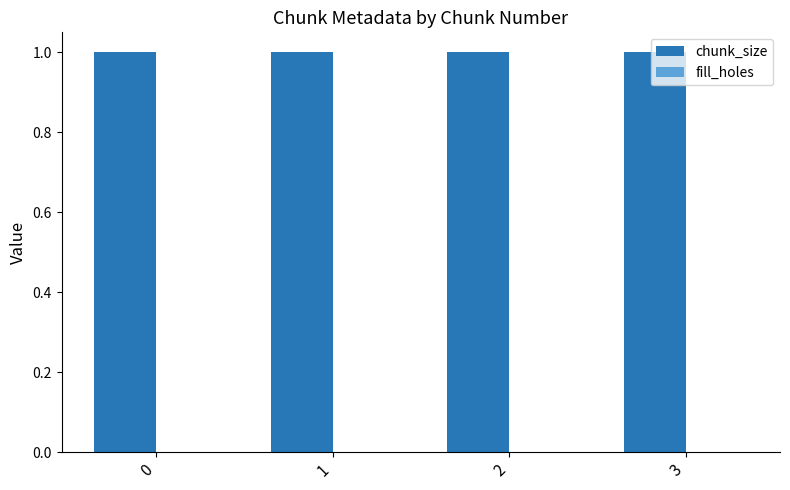

What are all the series names shown in the legend?

chunk_size, fill_holes